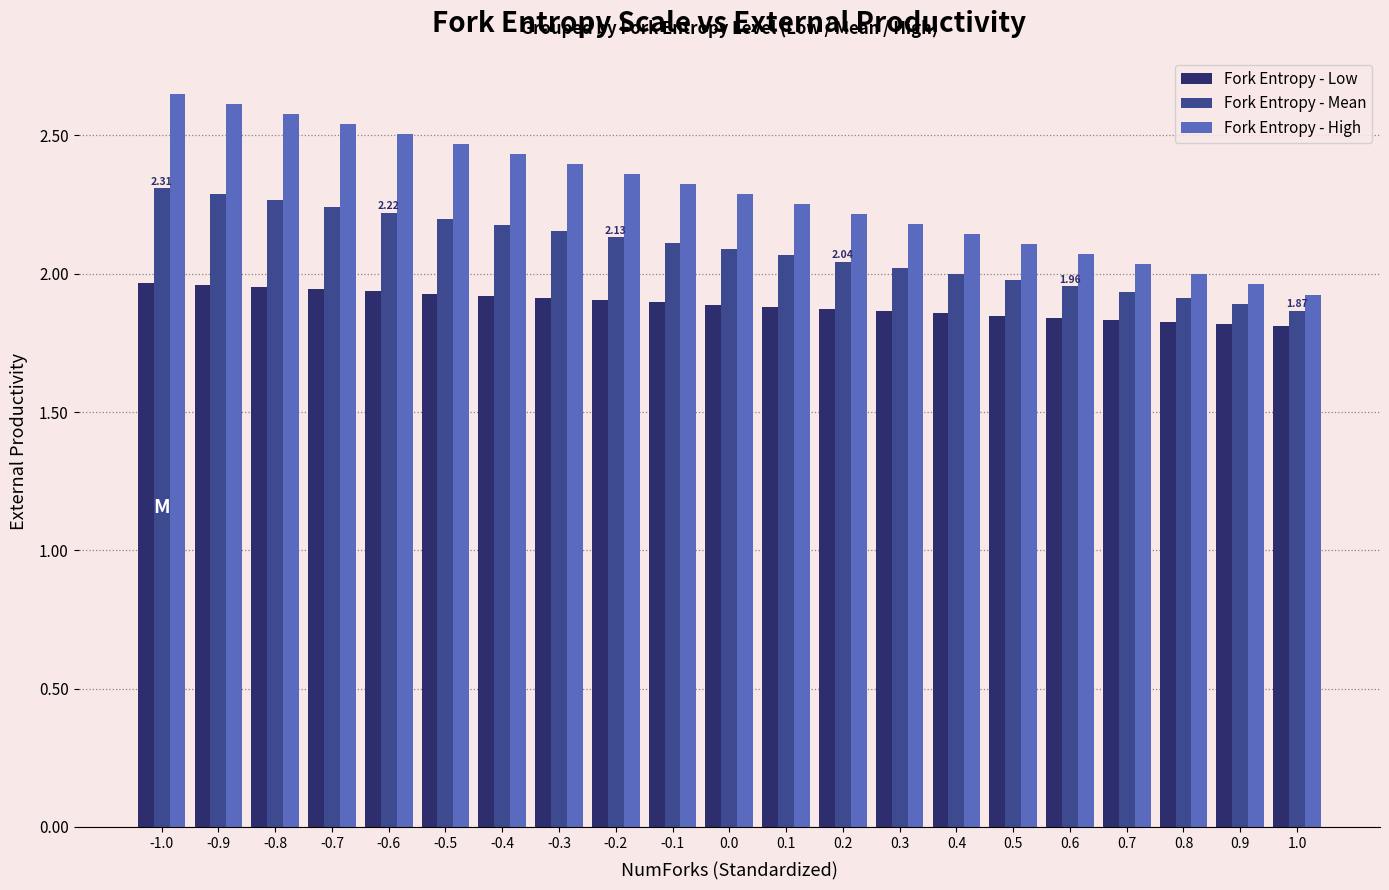

Count the number of categories in the chart.

21